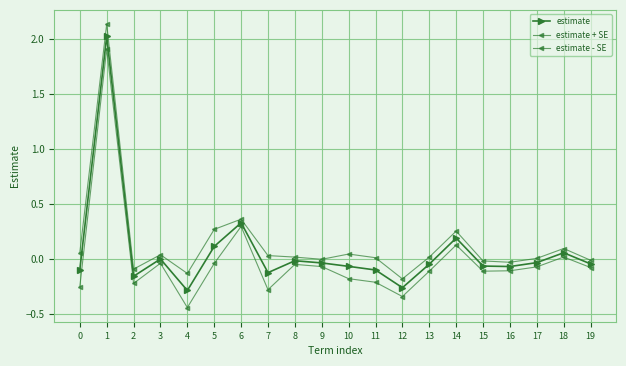

True or false: estimate - SE has more than 0 points higher than both neighbors.

True